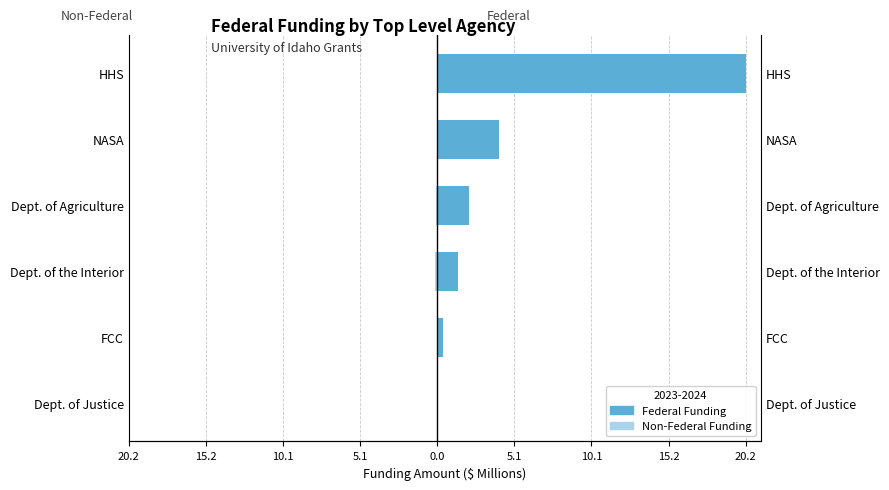

What are all the series names shown in the legend?

Federal Funding (M$), Non-Federal Funding (M$)